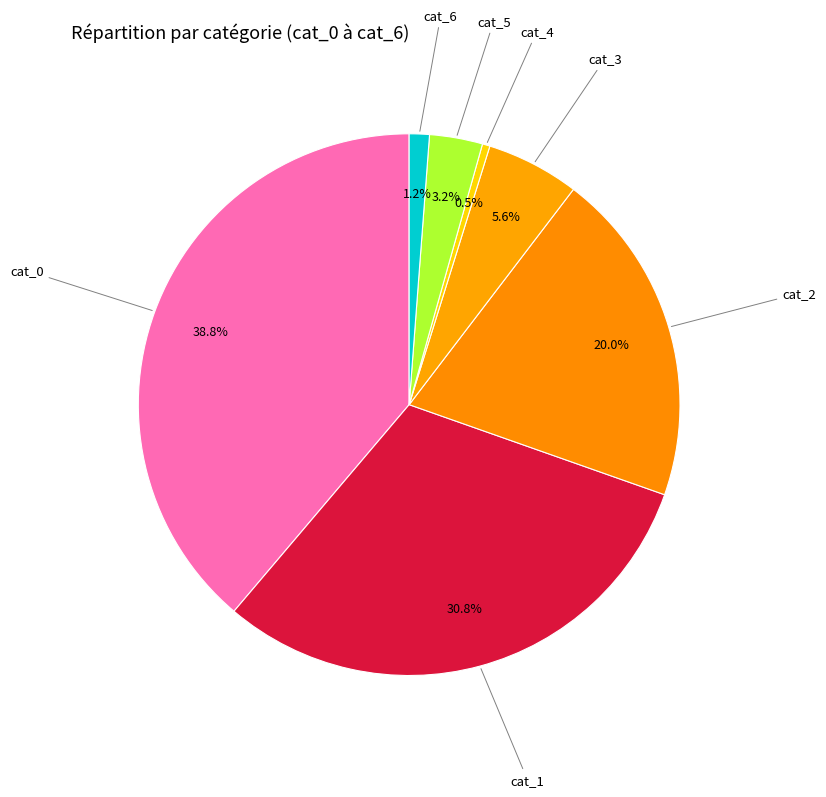

To the nearest percent, what is the combined percentage of cat_0 and cat_2?

59%